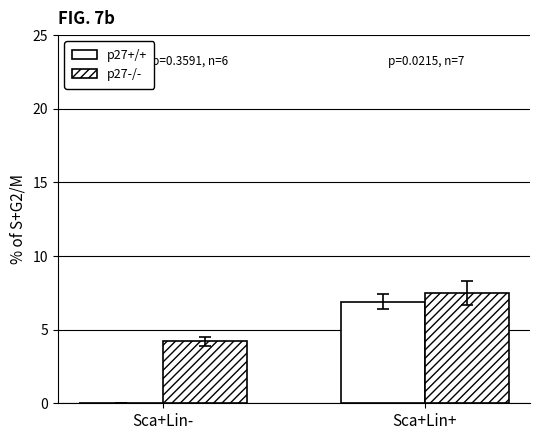

Are the bars grouped side by side (vs. stacked)?

Yes